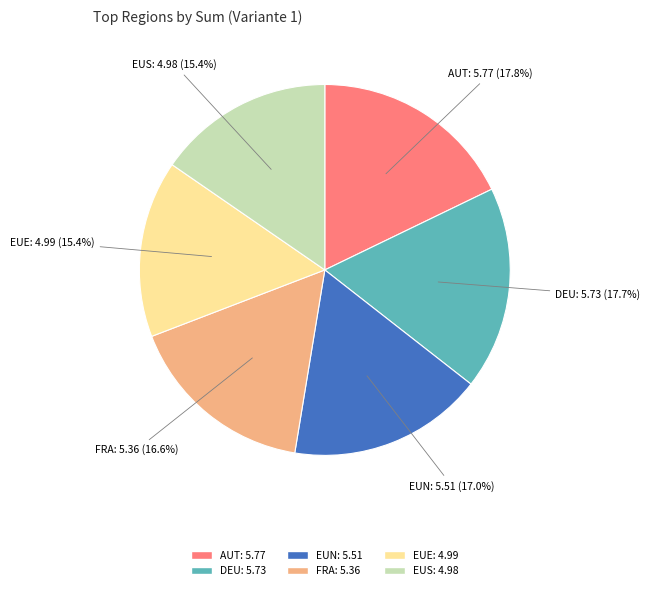

What percentage is NOT represented by DEU?

82.3%